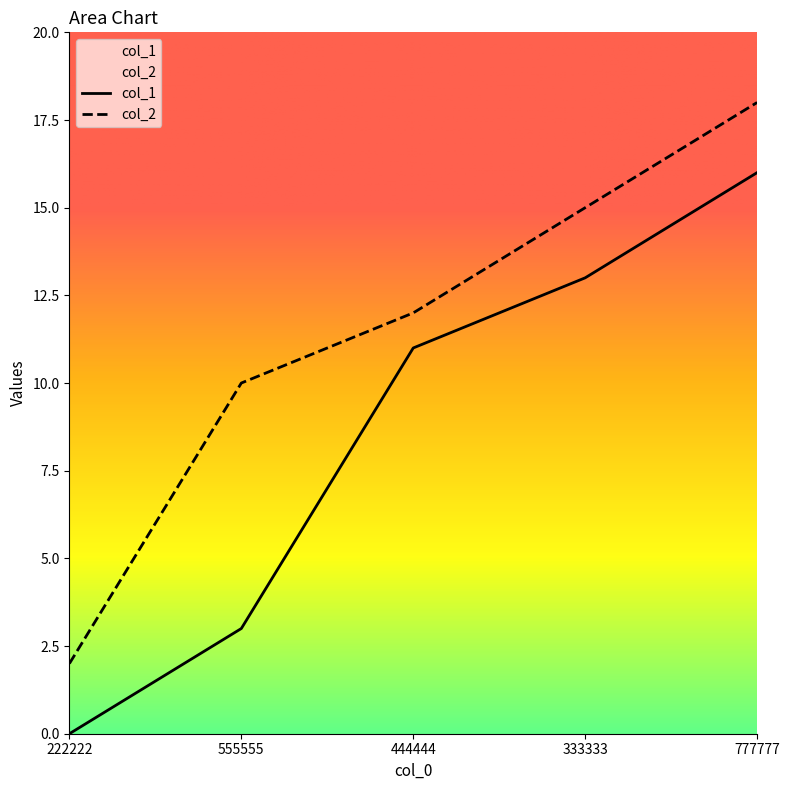

Reading left to right, what are all the values shown in this chart?

col_1: 0	3	11	13	16
col_2: 2	10	12	15	18